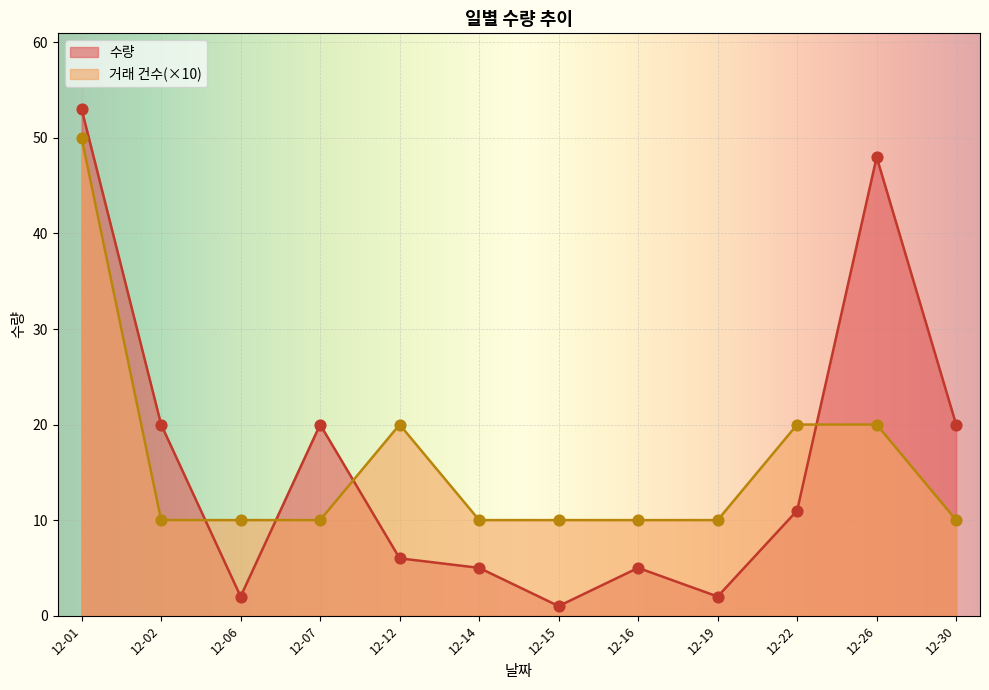

What is the total value across all series at 12-26?

68